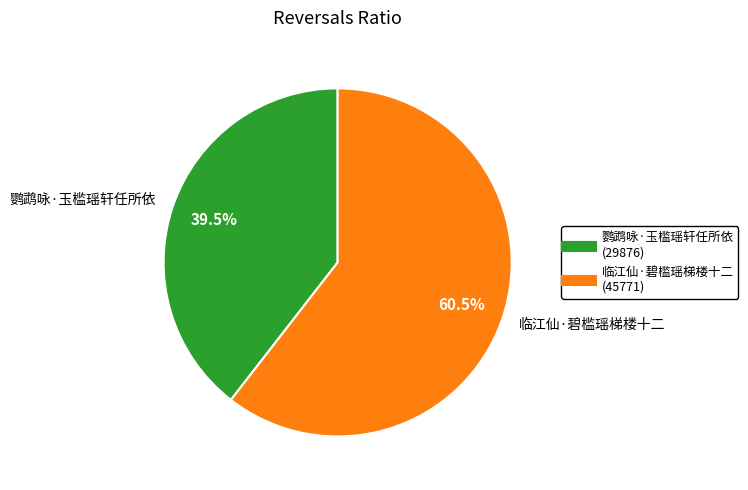

Is the sum of 临江仙·碧槛瑶梯楼十二 and 鹦鹉咏·玉槛瑶轩任所依 greater than half?

Yes